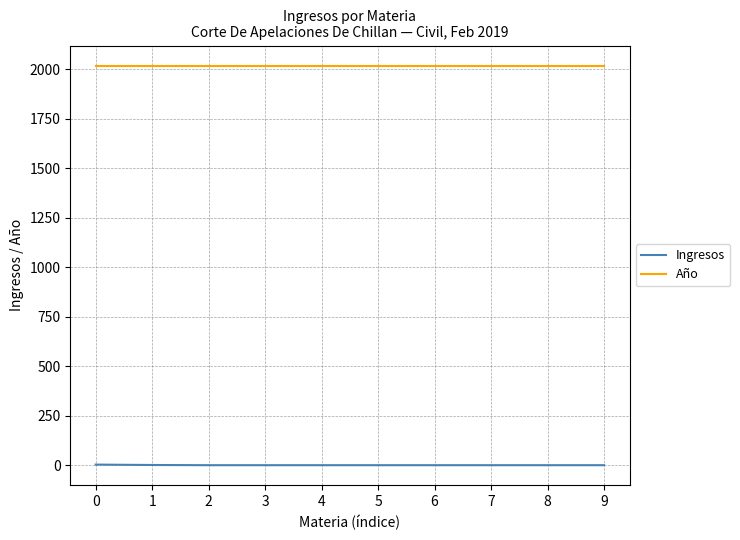

The value of Año at 9 is 2019. True or false?

True